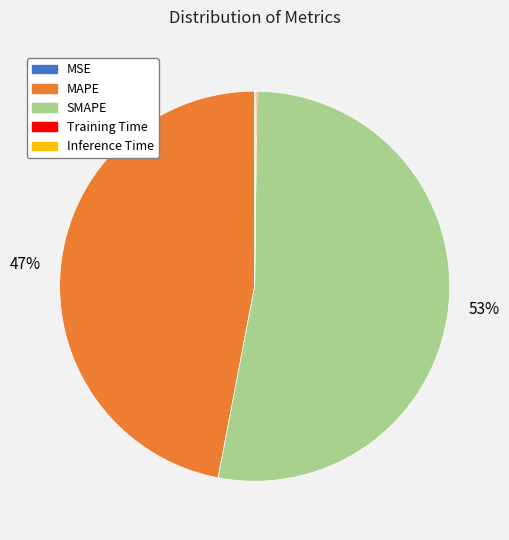

To the nearest percent, what percentage of the pie is MAPE?

47%